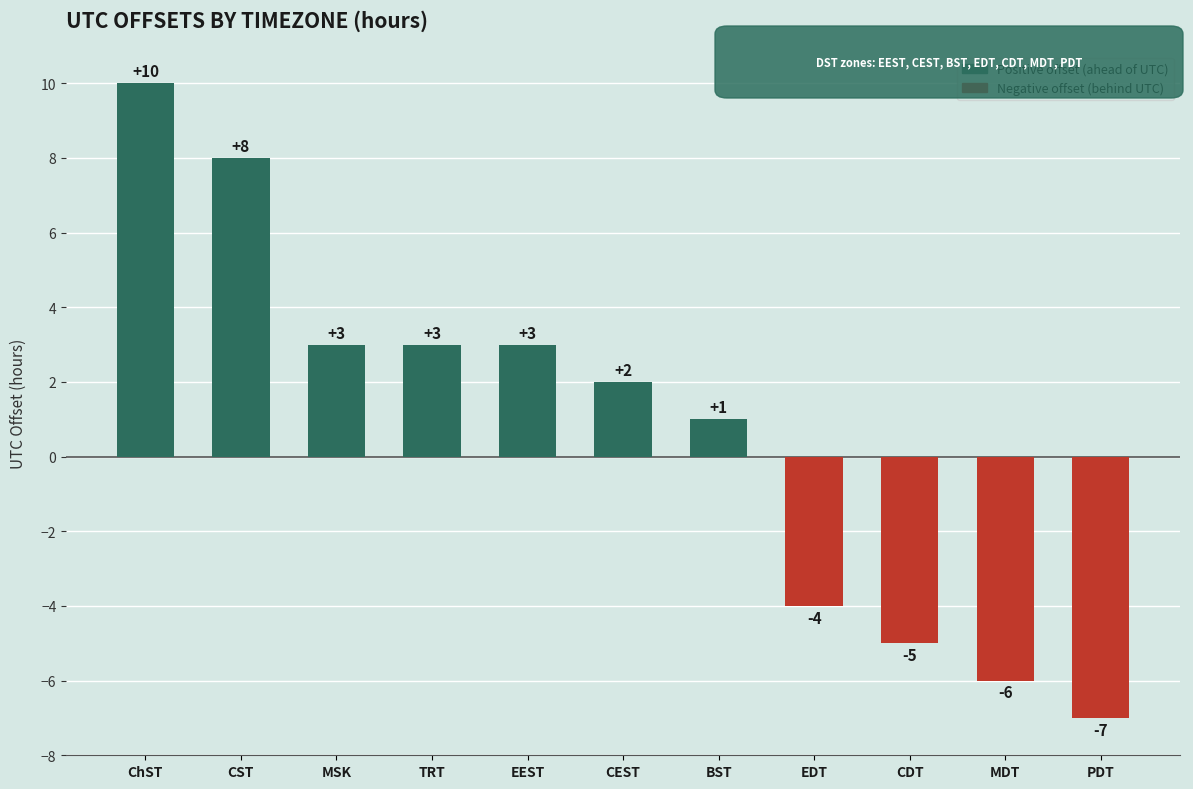

Between MDT and MSK, which is larger?

MSK